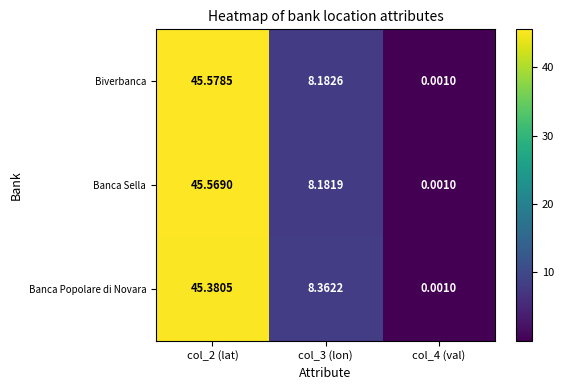

Which series has the largest total across all categories?

Biverbanca